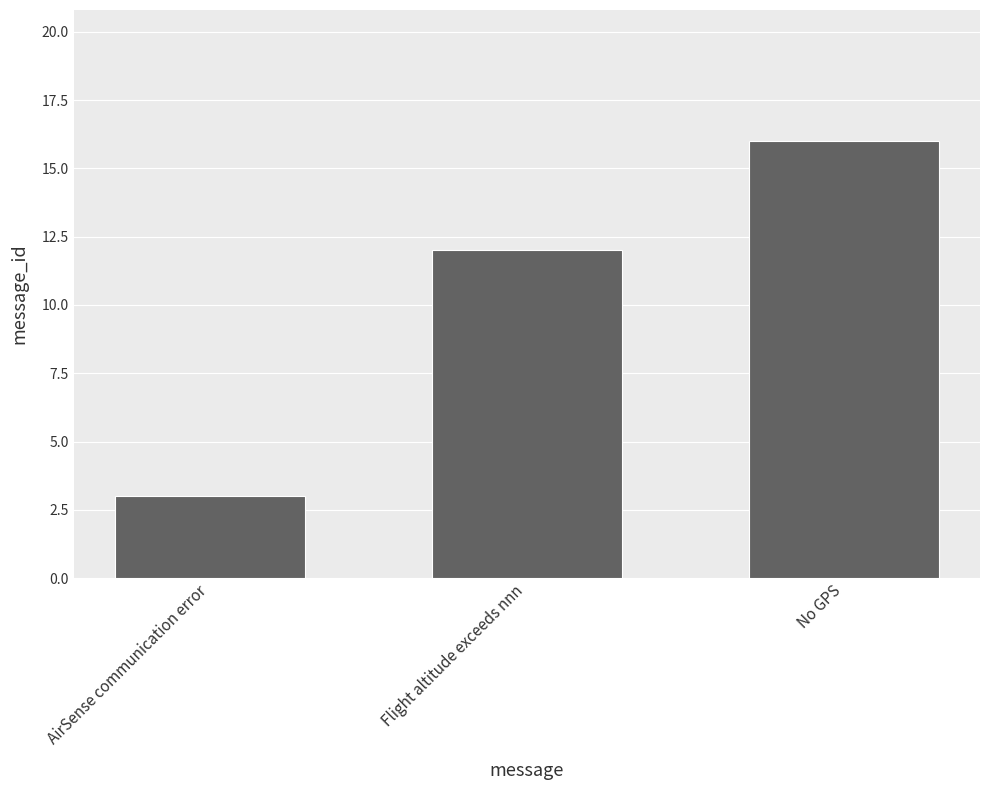

Rank the categories by value from lowest to highest.

AirSense communication error, Flight altitude exceeds nnn, No GPS